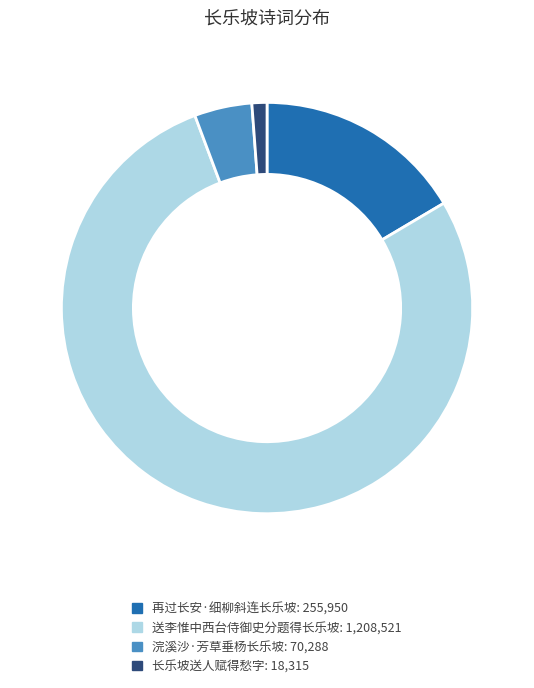

Between 再过长安·细柳斜连长乐坡 and 长乐坡送人赋得愁字, which is larger?

再过长安·细柳斜连长乐坡